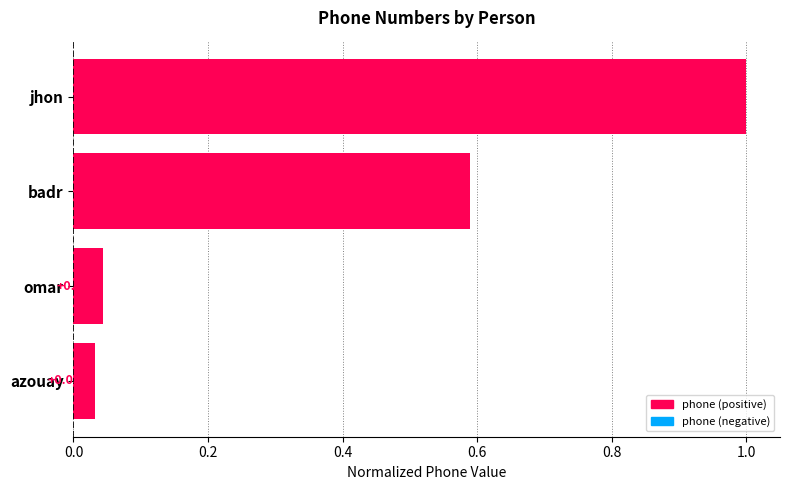

List the labels in order of value, largest first.

jhon, badr, omar, azouay